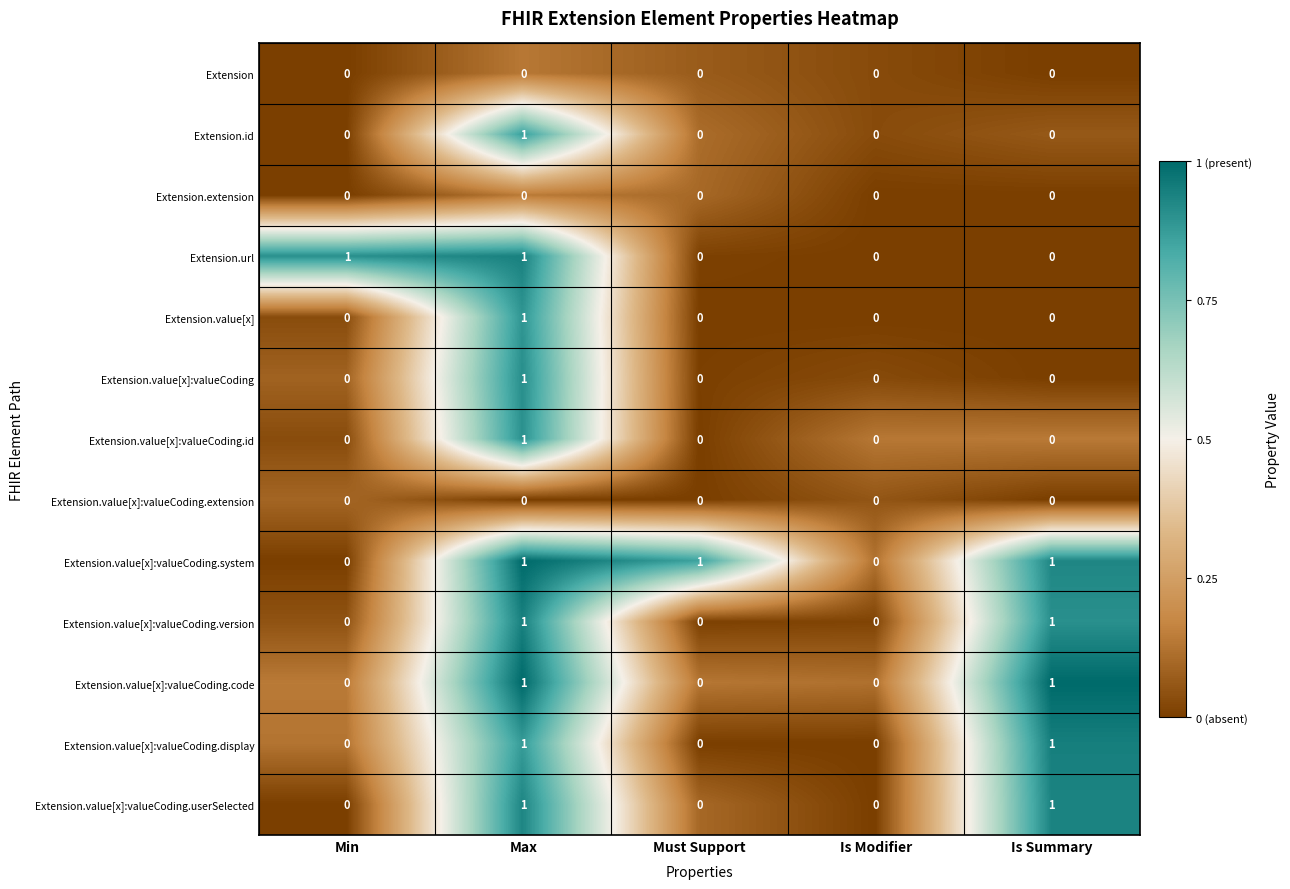

The value of Extension.value[x]:valueCoding.extension at Must Support is 0. True or false?

True